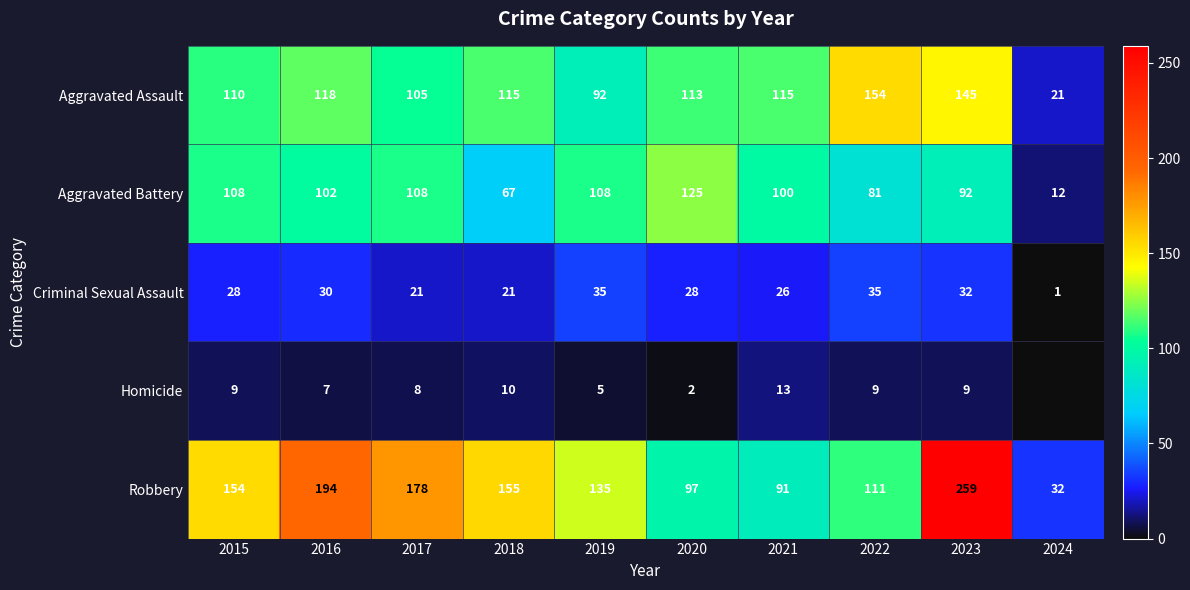

What is the difference between the Aggravated Assault values at 2020 and 2015?

3